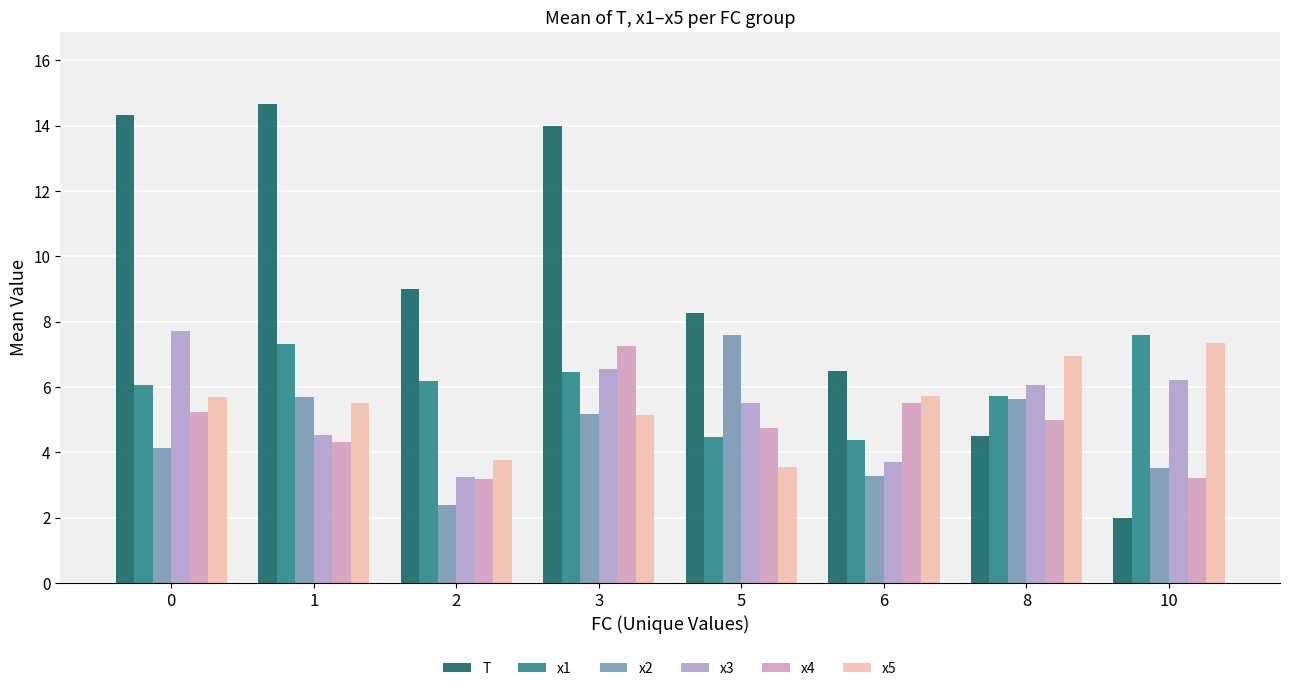

At 5, list the series in order from smallest to largest.

x5, x1, x4, x3, x2, T